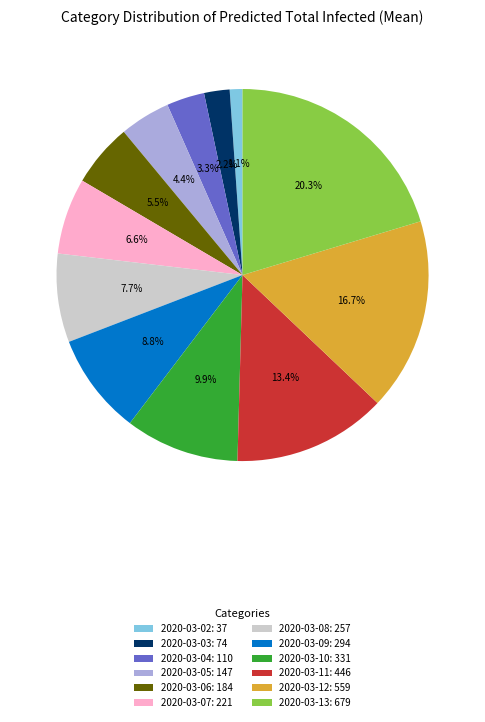

To the nearest percent, what is the difference between the largest and smallest slice percentages?

19%